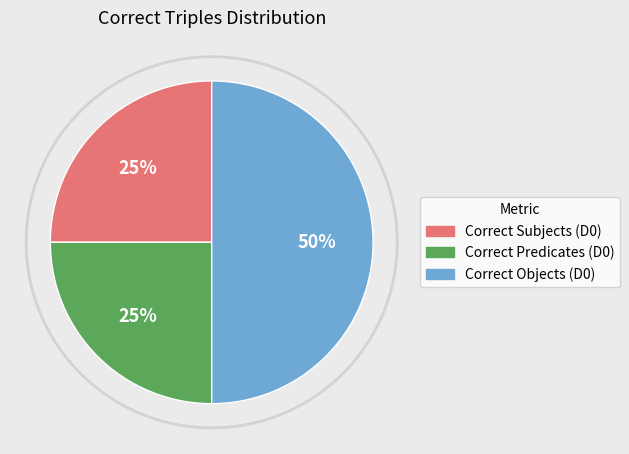

To the nearest percent, what is the difference between the largest and smallest slice percentages?

25%